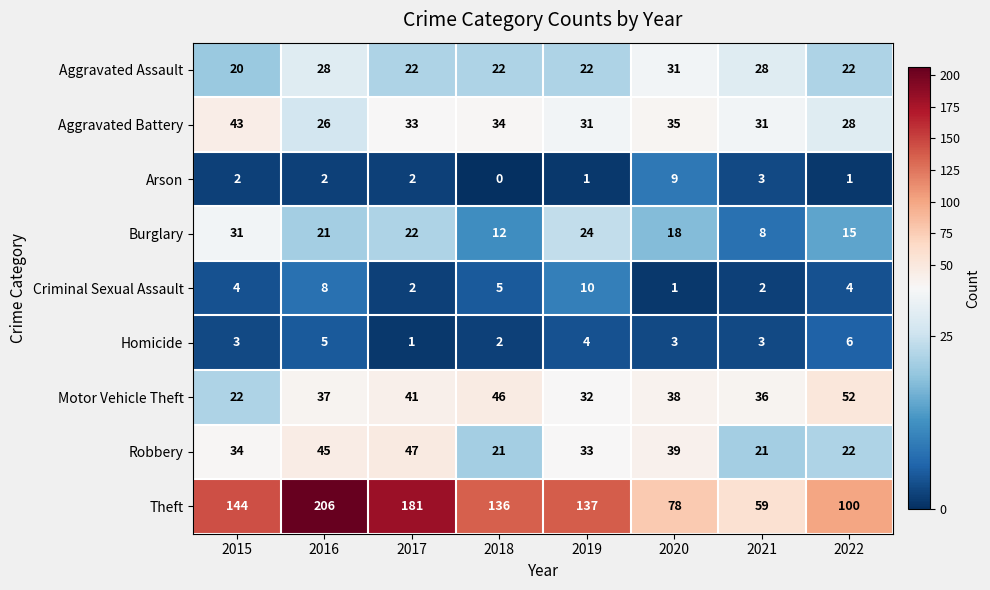

Which series has the largest total across all categories?

Theft